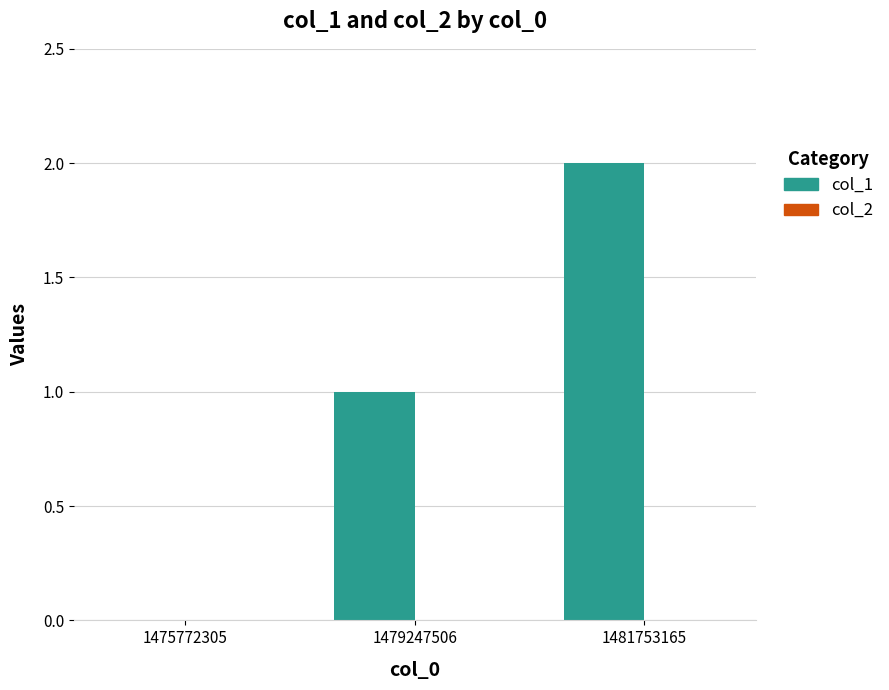

What is the ratio of the value at 1479247506 to the value at 1481753165?

0.5